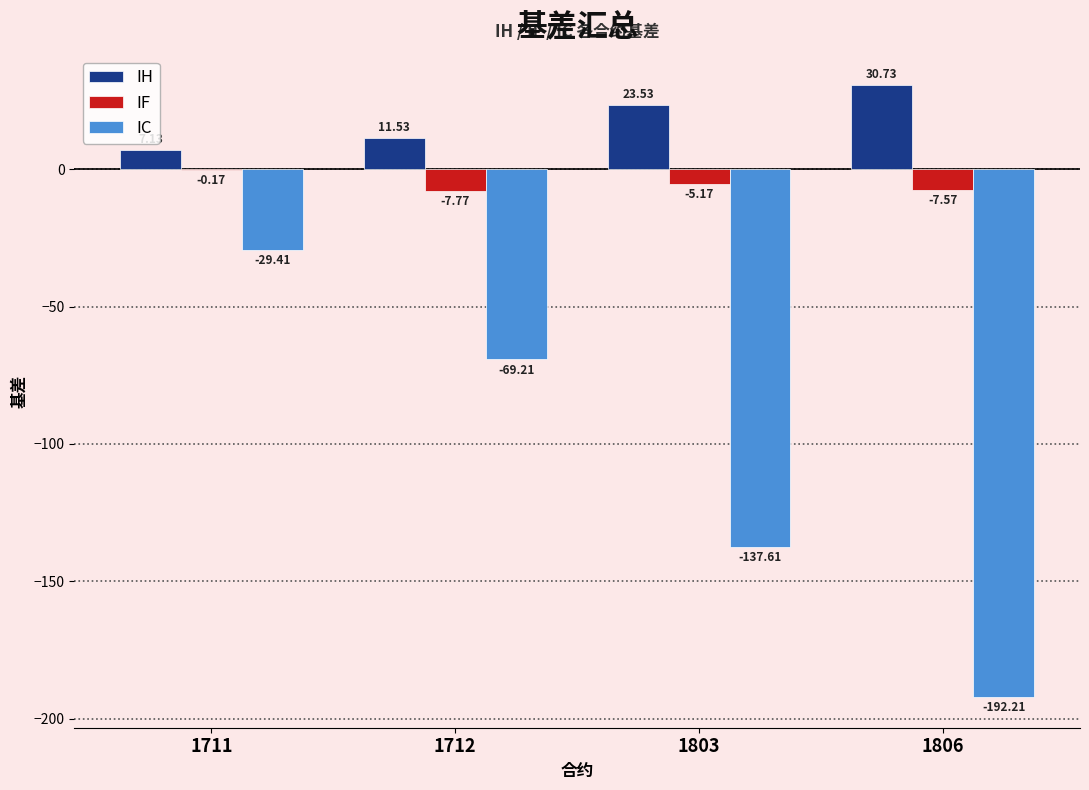

Count the number of data series in this chart.

3